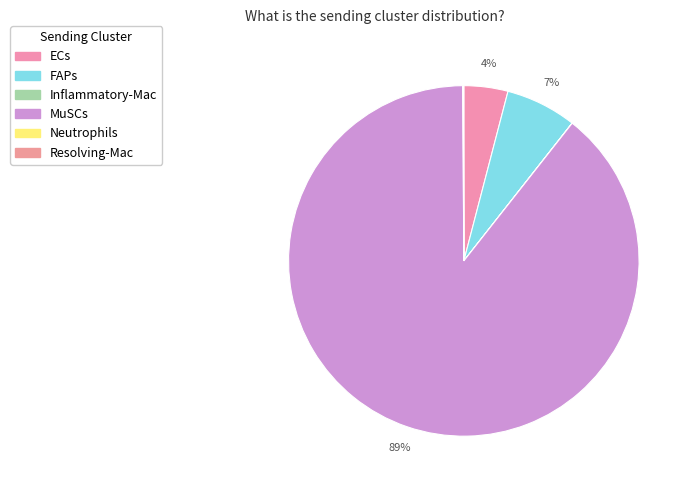

Is MuSCs the majority of the pie?

Yes